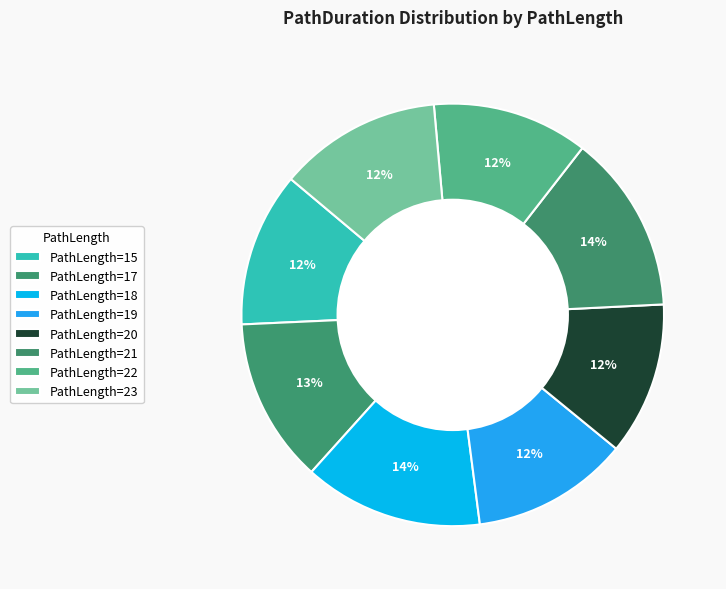

Which category has the biggest portion of the pie?

18